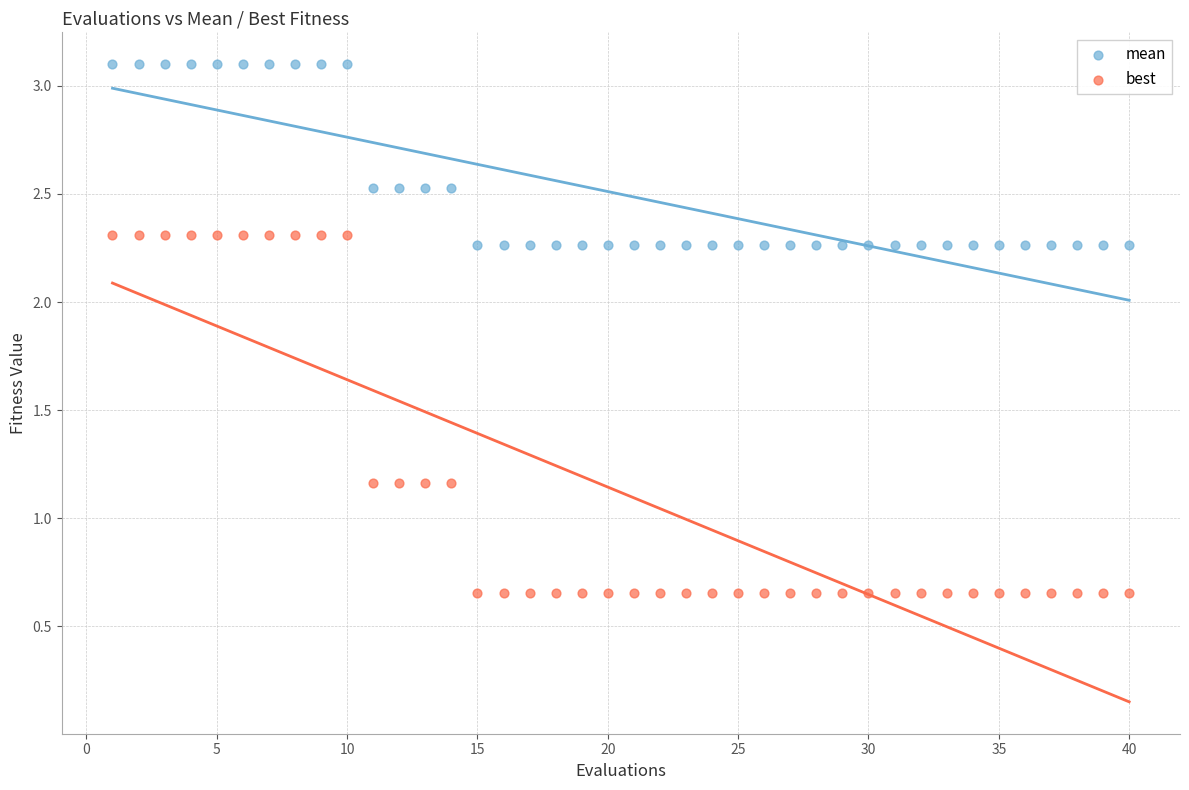

What are all the series names shown in the legend?

mean, best